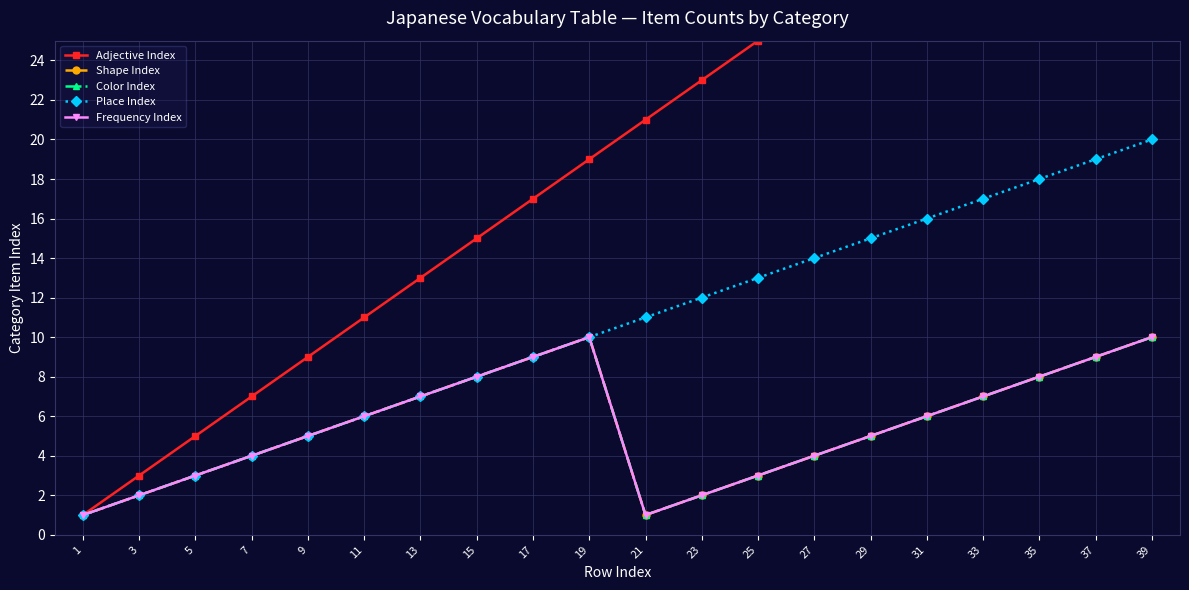

List the series in order of their peak value, highest first.

Adjective Index, Place Index, Shape Index, Color Index, Frequency Index